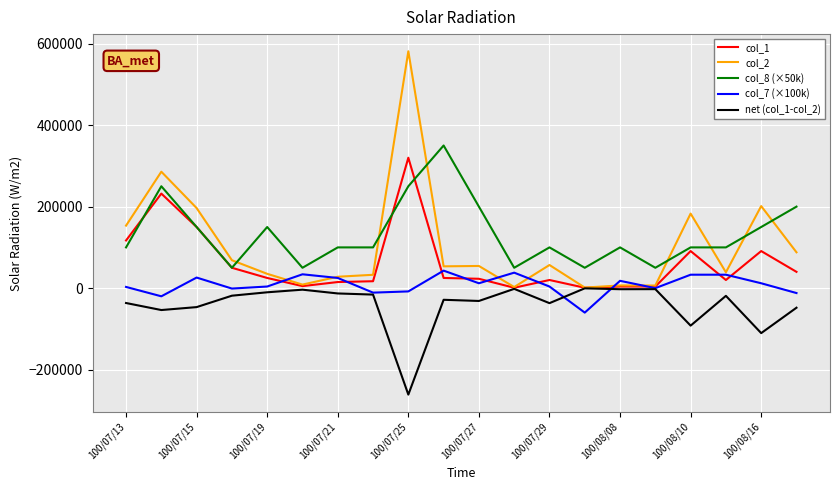

What is the average value of the col_1 series?

62550